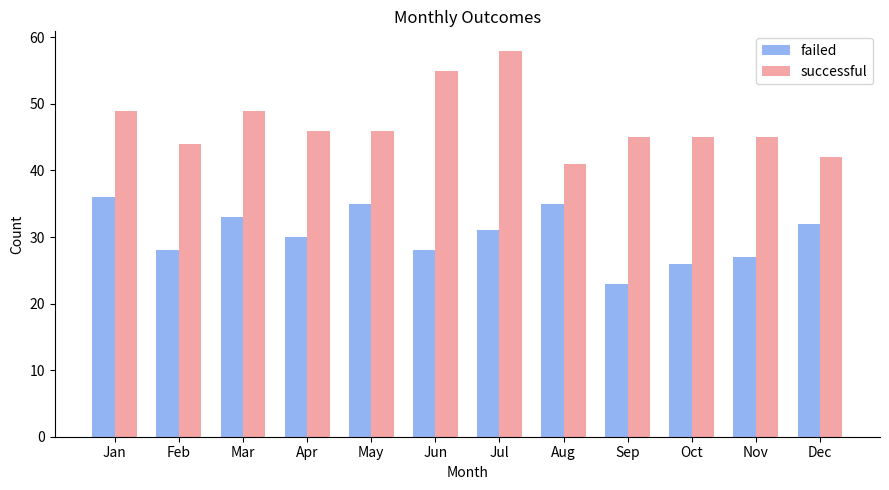

Reading left to right, what are all the values shown in this chart?

failed: 36	28	33	30	35	28	31	35	23	26	27	32
successful: 49	44	49	46	46	55	58	41	45	45	45	42